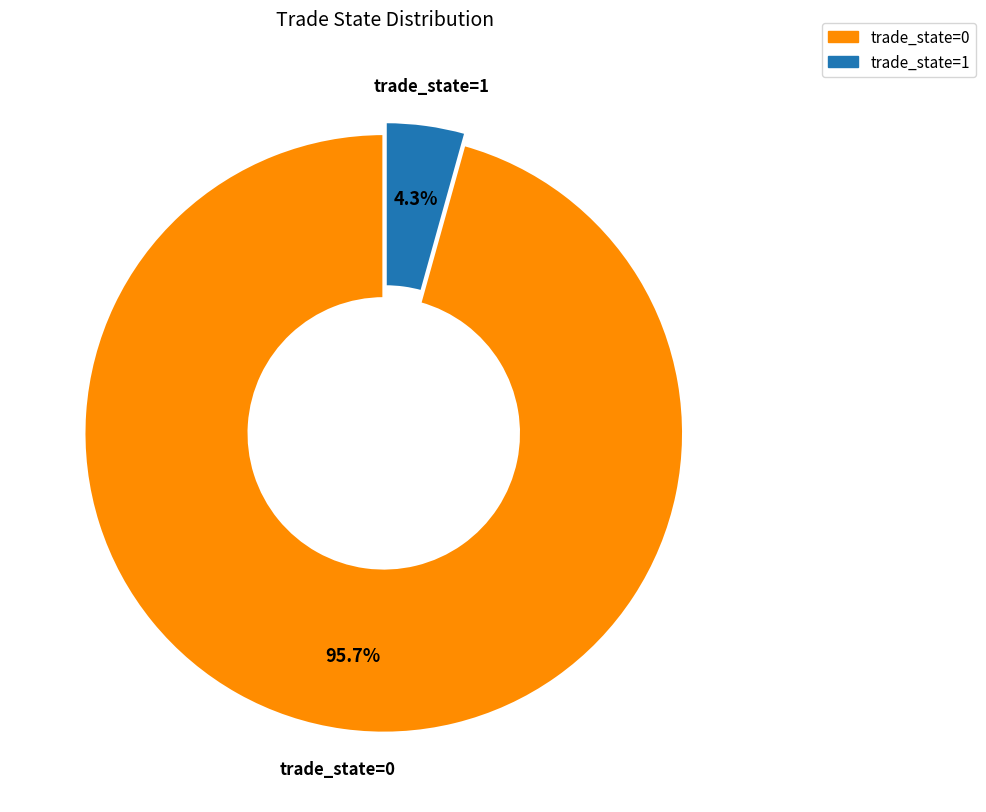

Is there any slice that represents more than half of the pie?

Yes